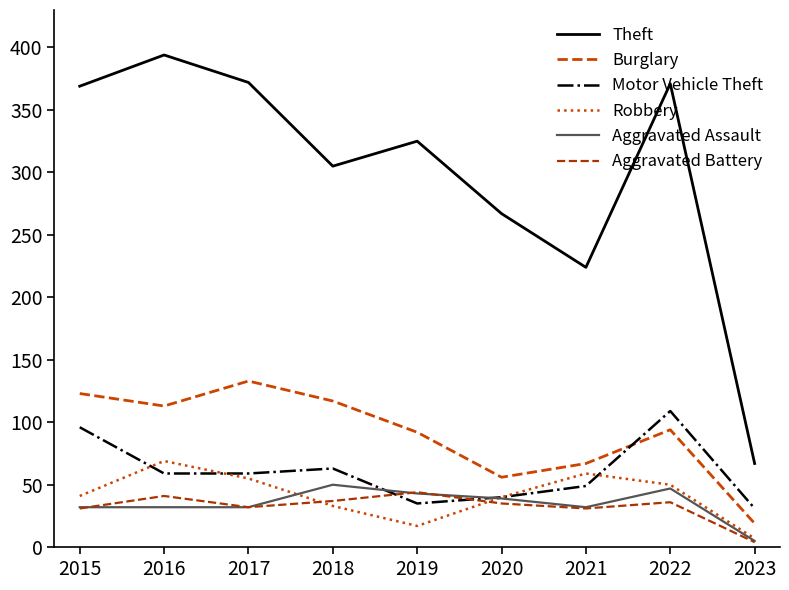

Which series has the largest range (max minus min)?

Theft